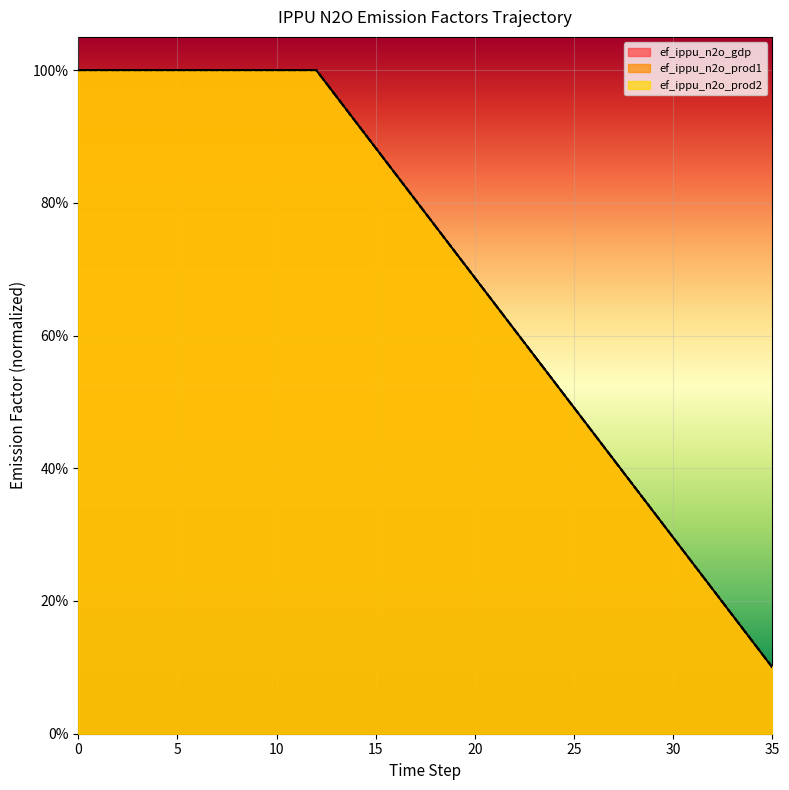

Which series has the widest spread of values?

ef_ippu_n2o_gdp